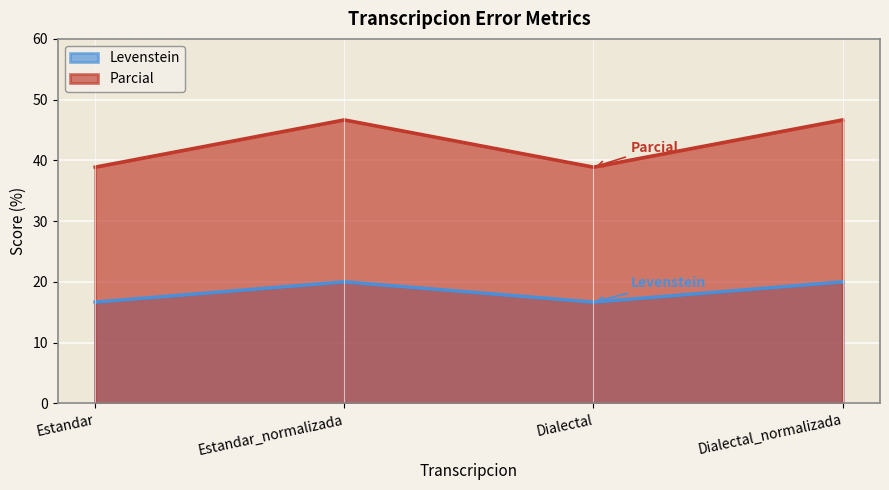

What are all the series names shown in the legend?

Levenstein, Parcial